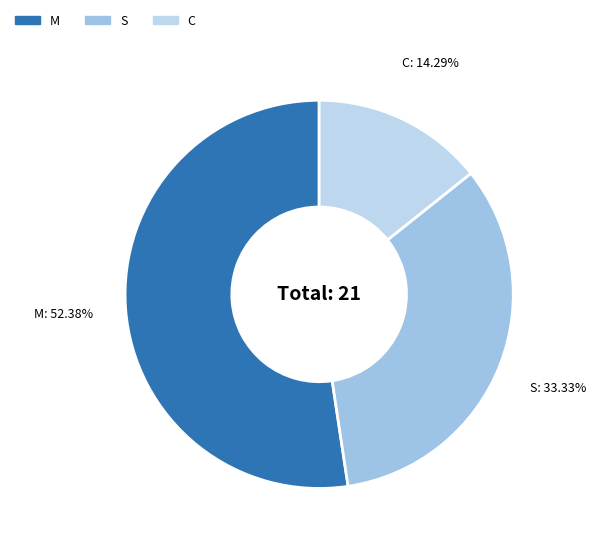

What is the total percentage of C and S?

47.6%